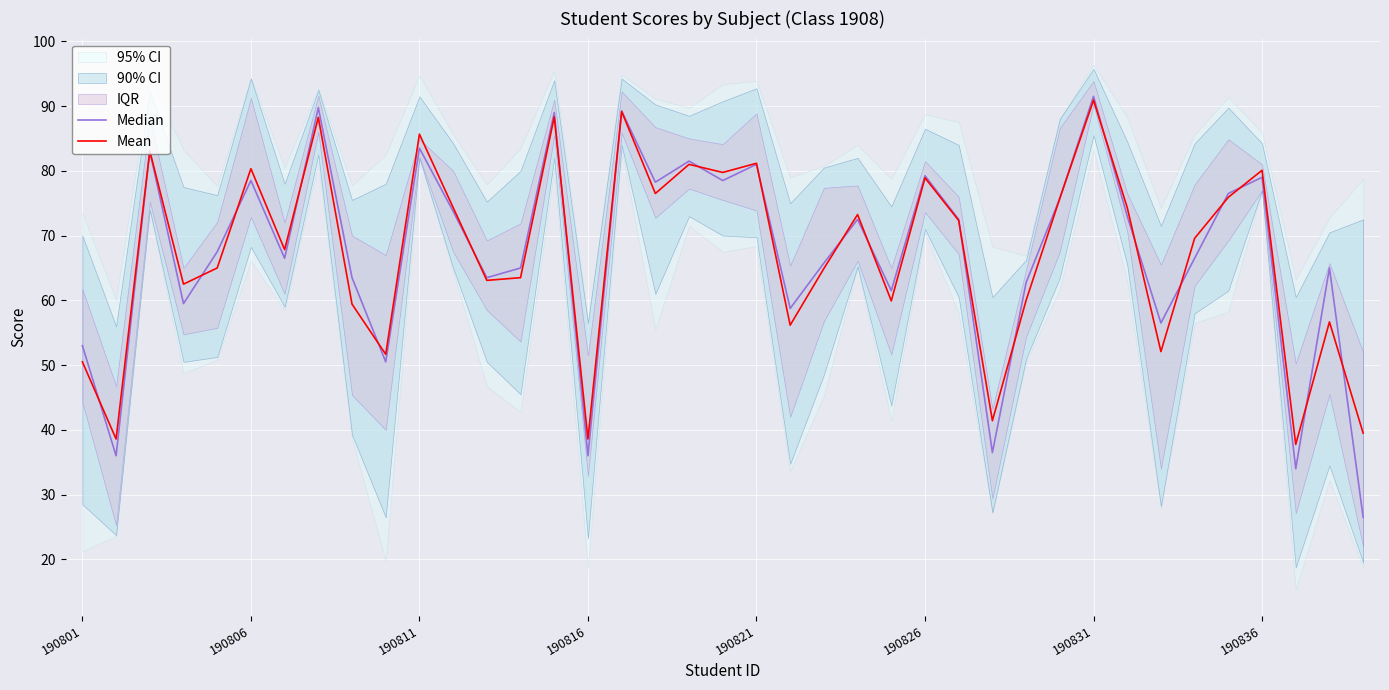

In Mean, how many points are lower than both neighbors (excluding endpoints)?

13